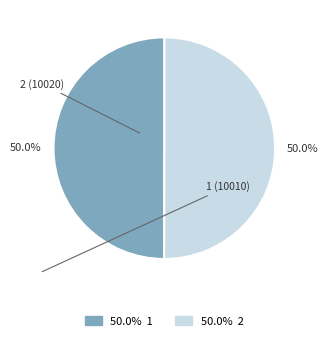

Do 2 and 1 together represent more than half of the pie?

Yes